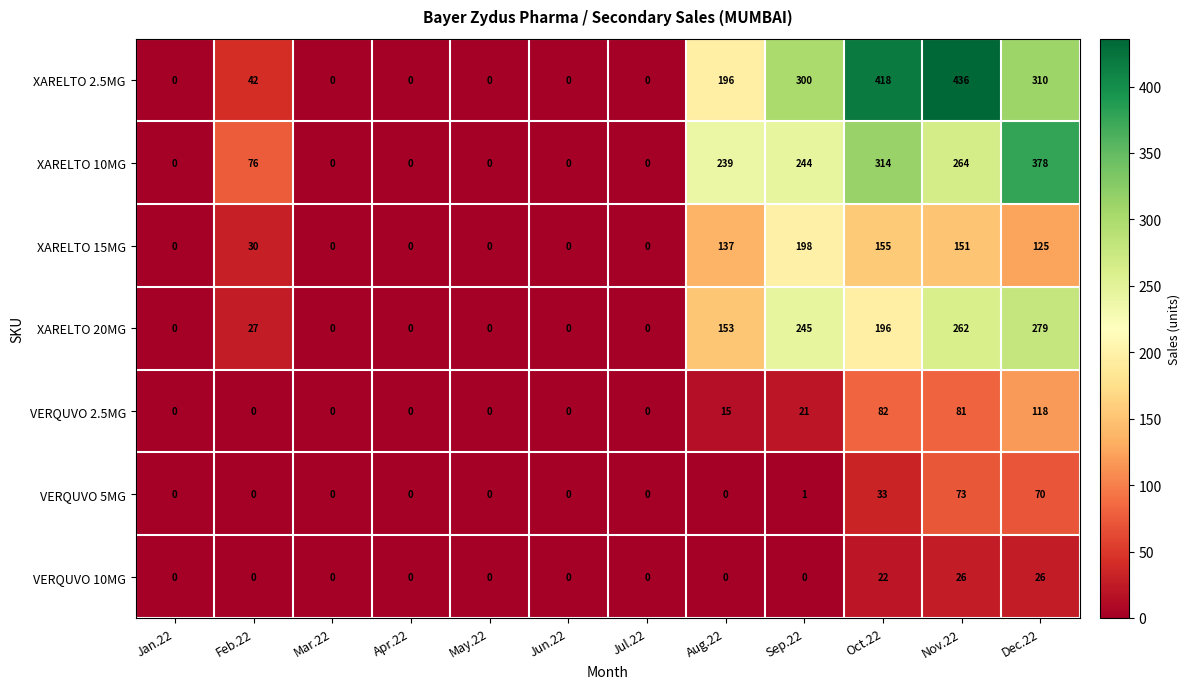

Is it true that XARELTO 2.5MG equals 113 at Nov.22?

False